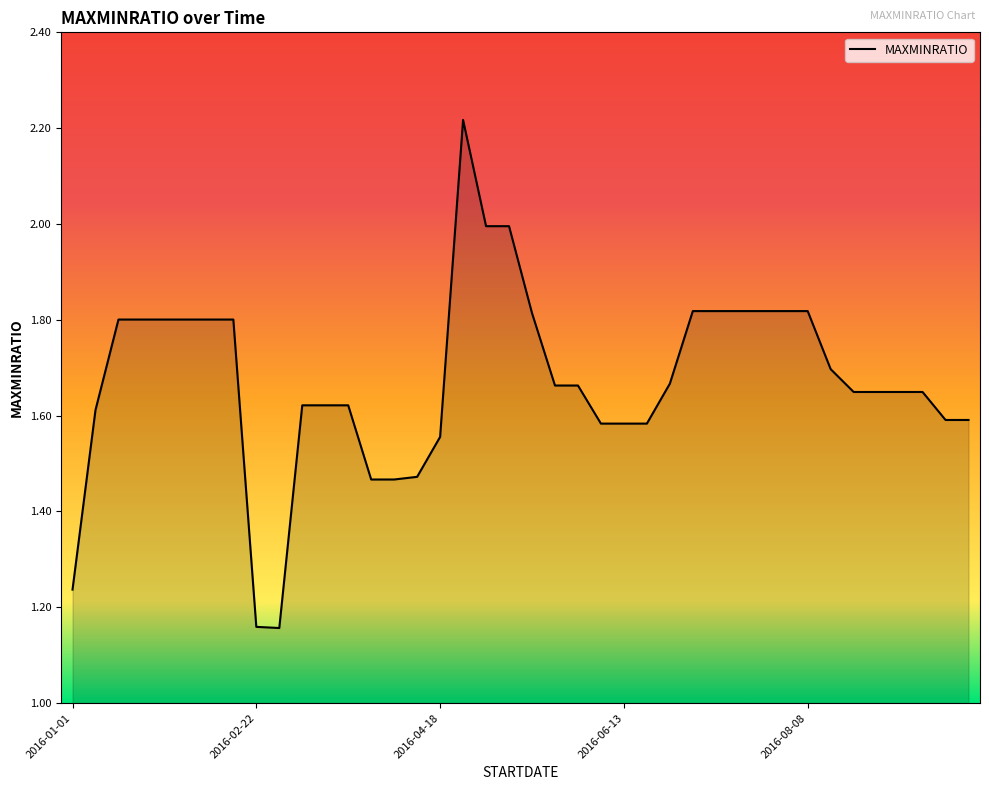

What is the difference between the maximum and minimum values?

1.1